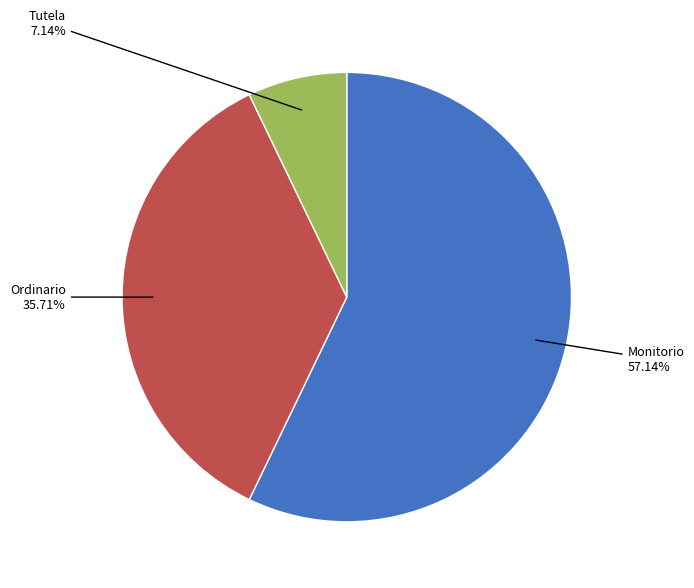

Does any single category account for the majority?

Yes